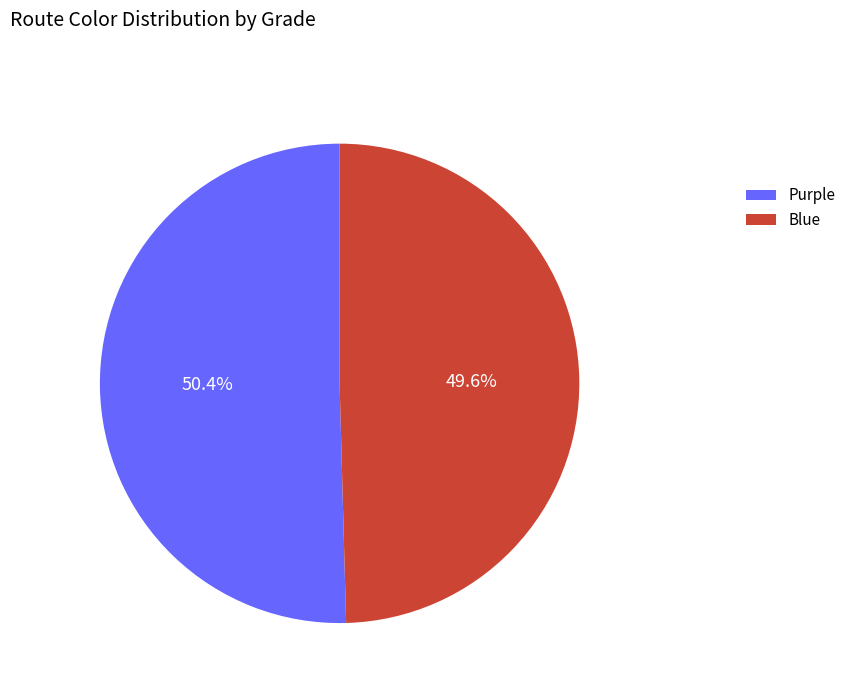

Approximately how many times larger is the value at Blue compared to Purple?

1.0